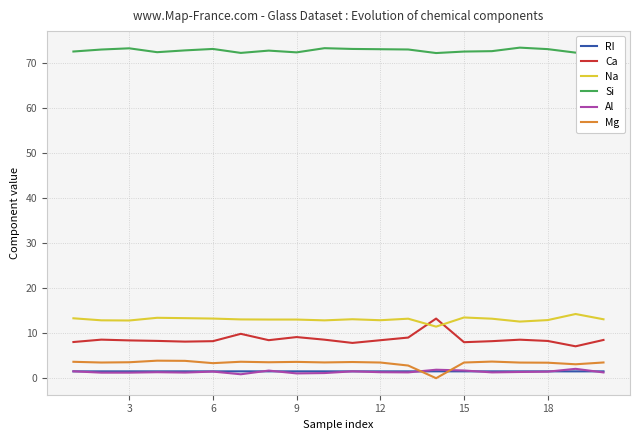

Which series has the largest total across all categories?

Si